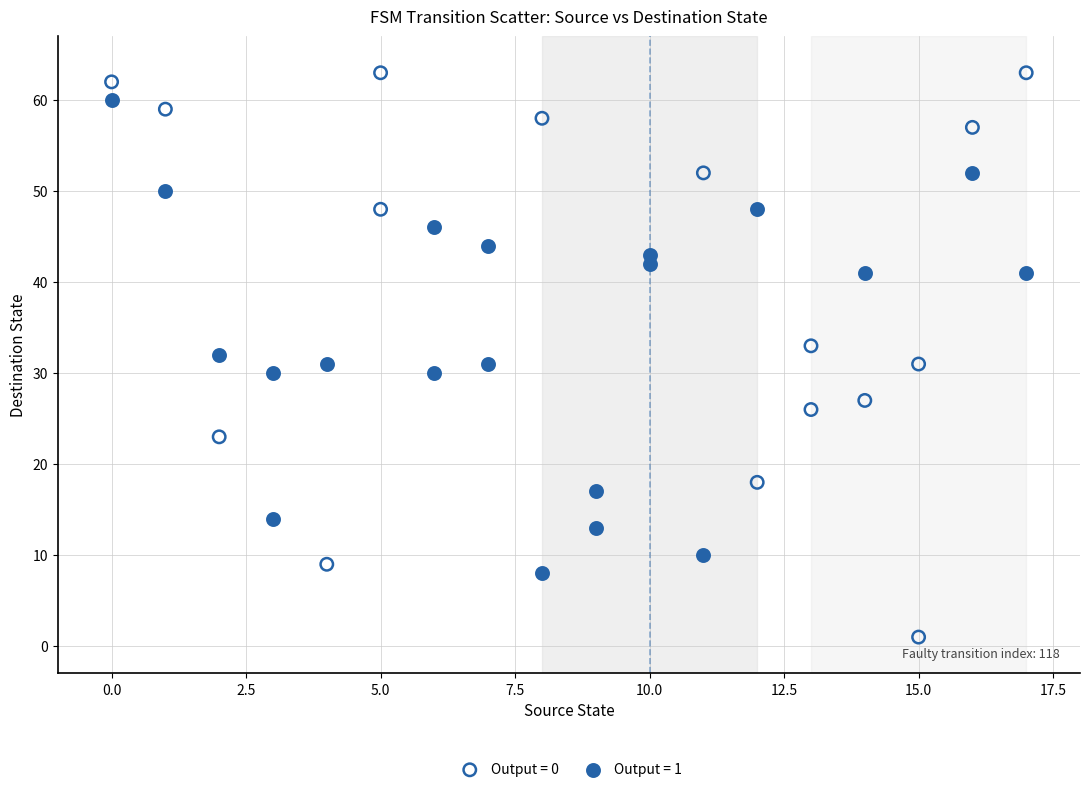

What are all the series names shown in the legend?

Output = 0, Output = 1